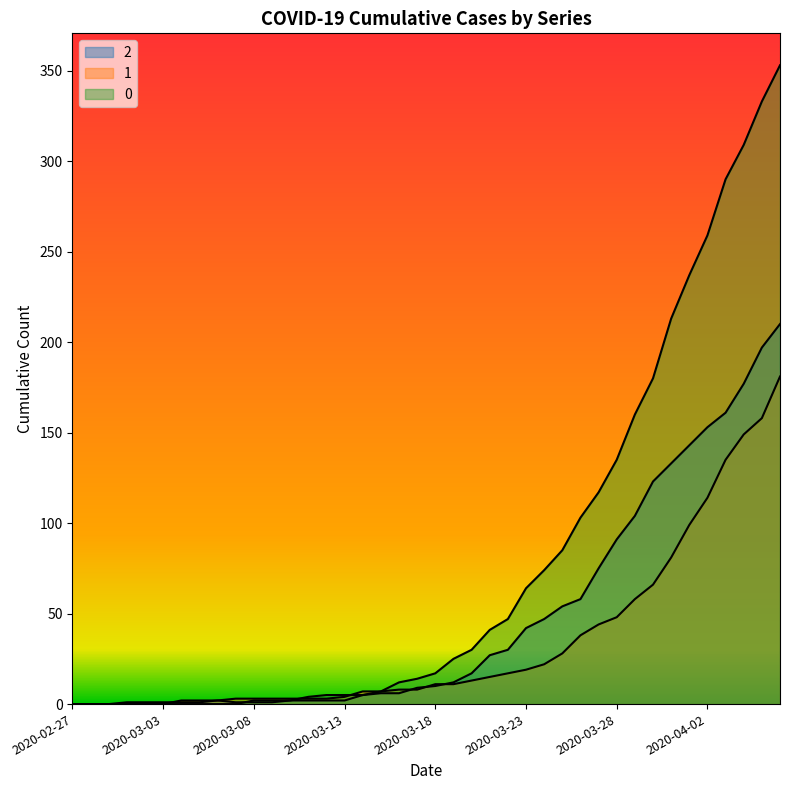

After their last crossing, which series has the higher values: 2 or 1?

2